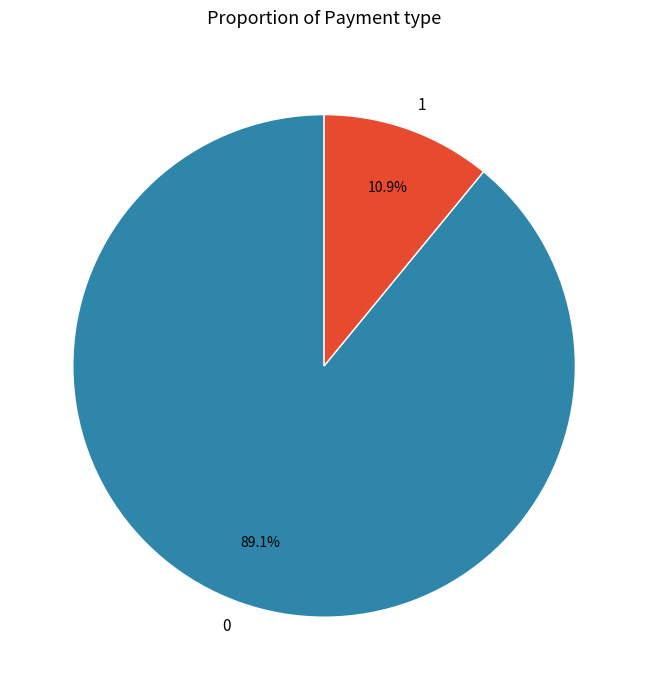

Is 0 the majority of the pie?

Yes